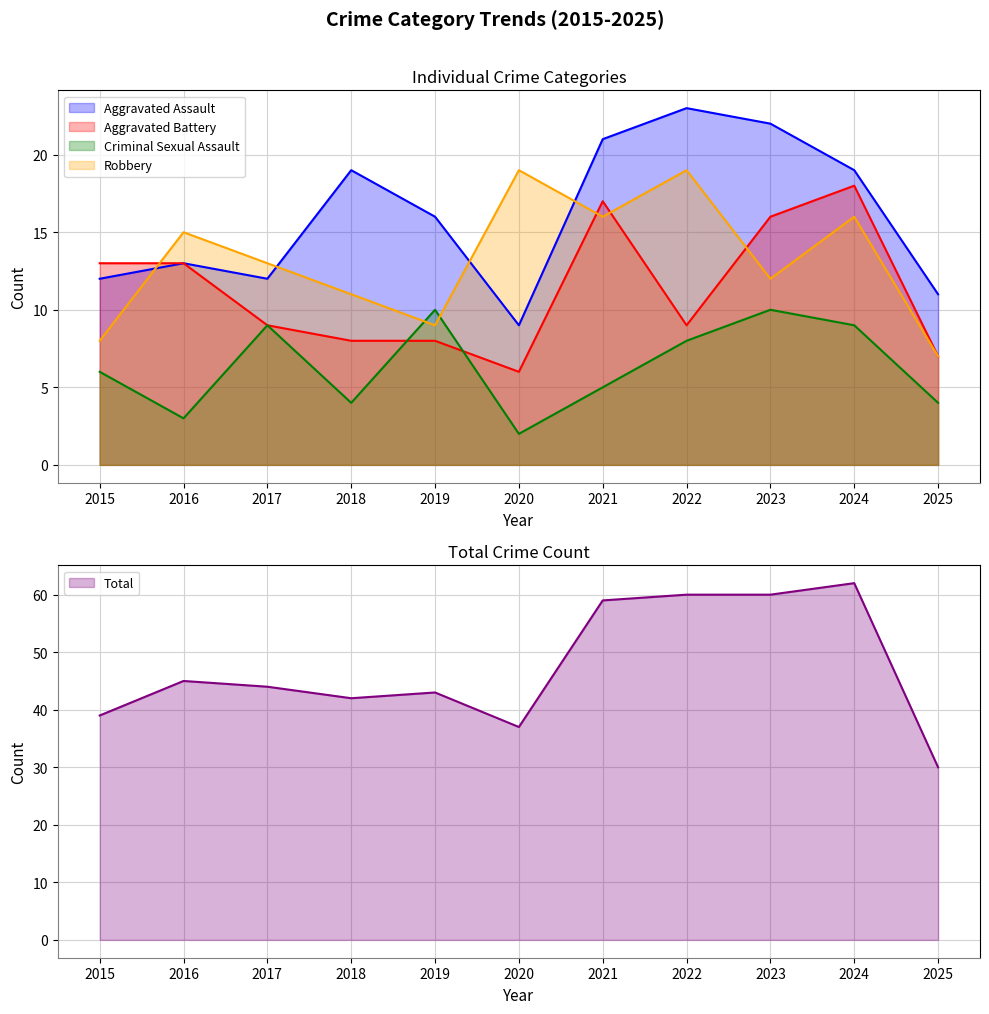

At which label does Robbery reach its minimum?

2025